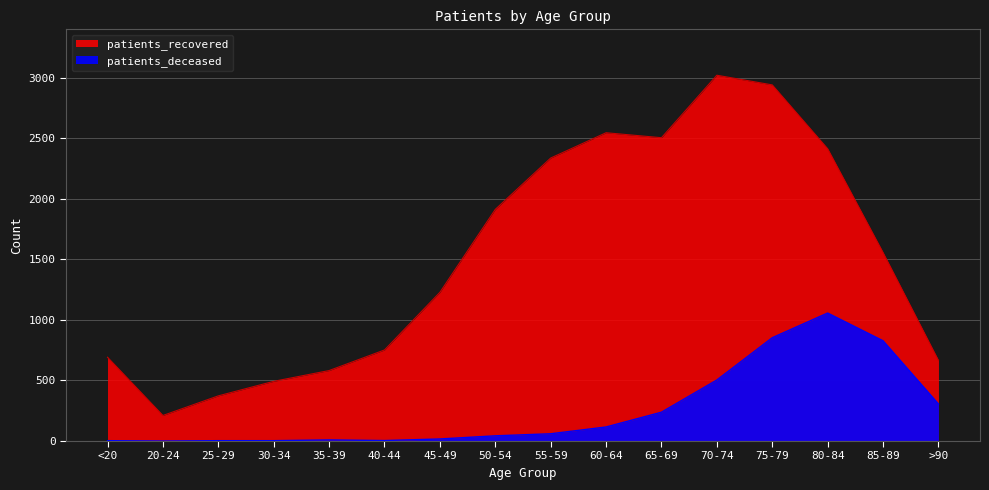

In patients_recovered, how many points are lower than both neighbors (excluding endpoints)?

2